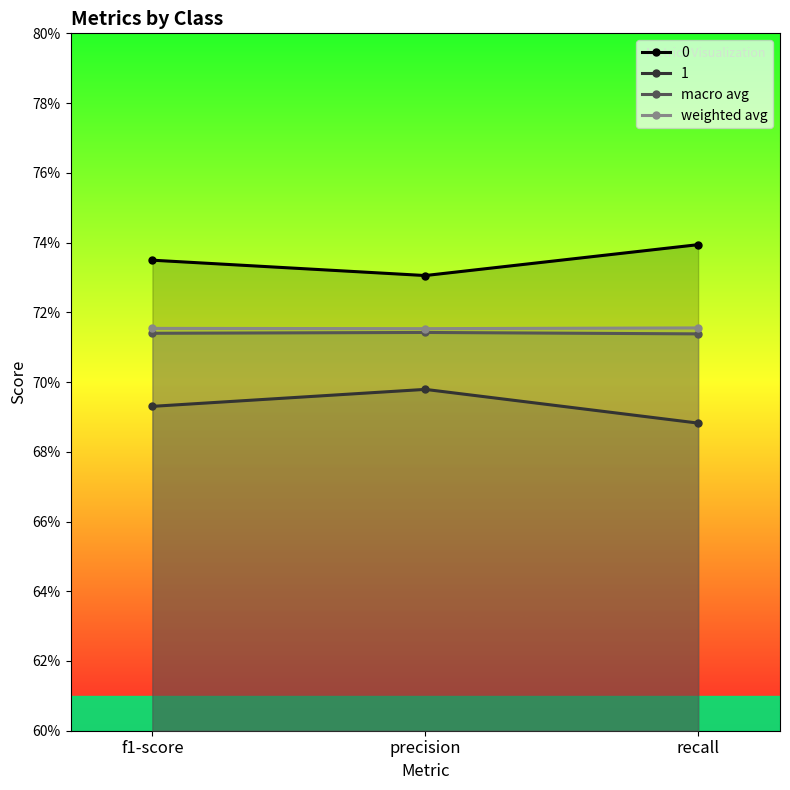

List the labels in order of weighted avg value, largest first.

recall, f1-score, precision